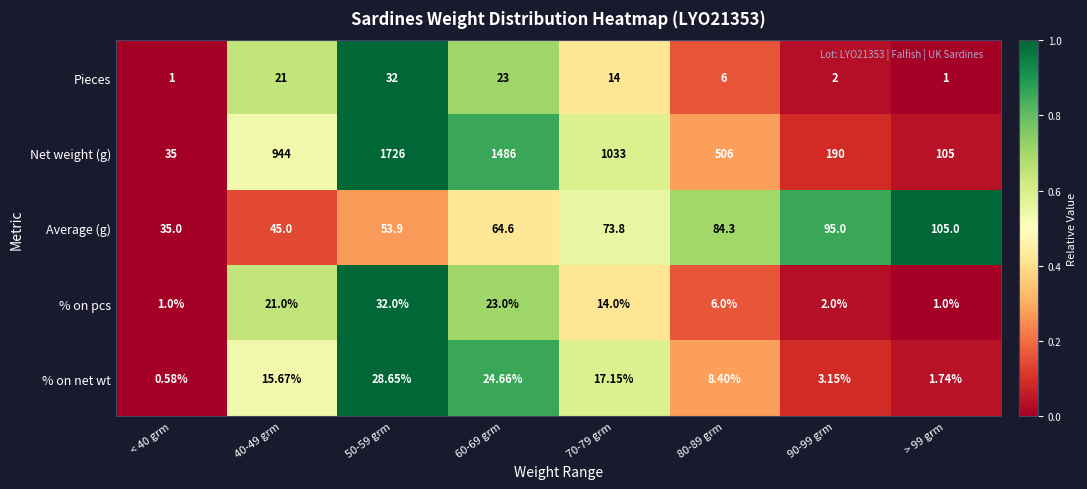

Which series has the widest spread of values?

Net weight (g)